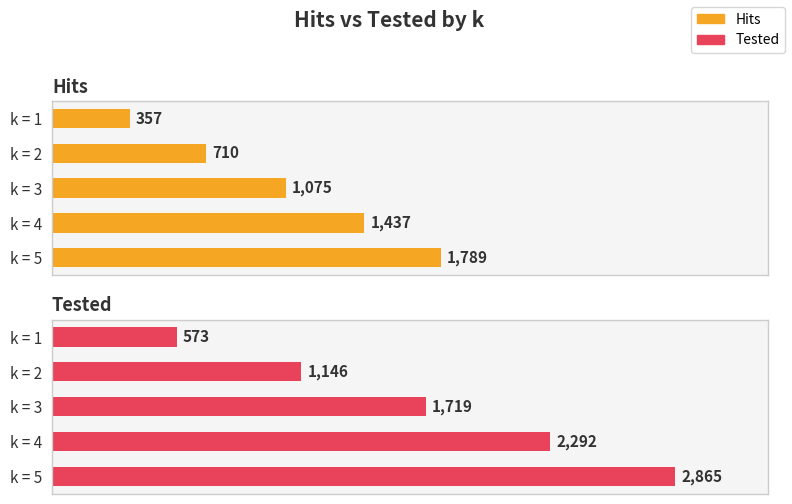

The value of Hits at k = 1 is 564. True or false?

False